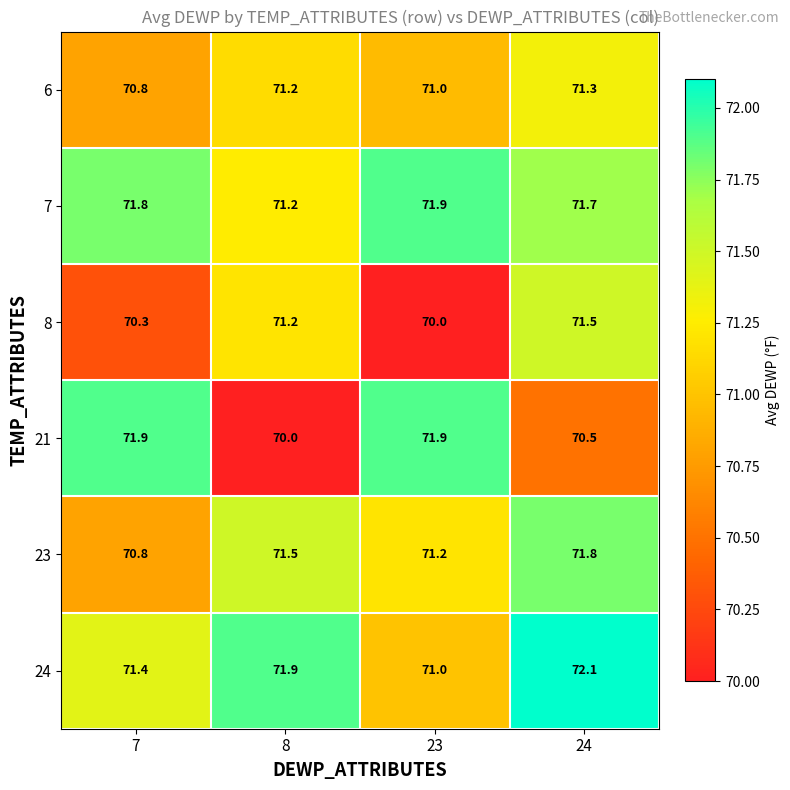

Which series has the largest total across all categories?

7